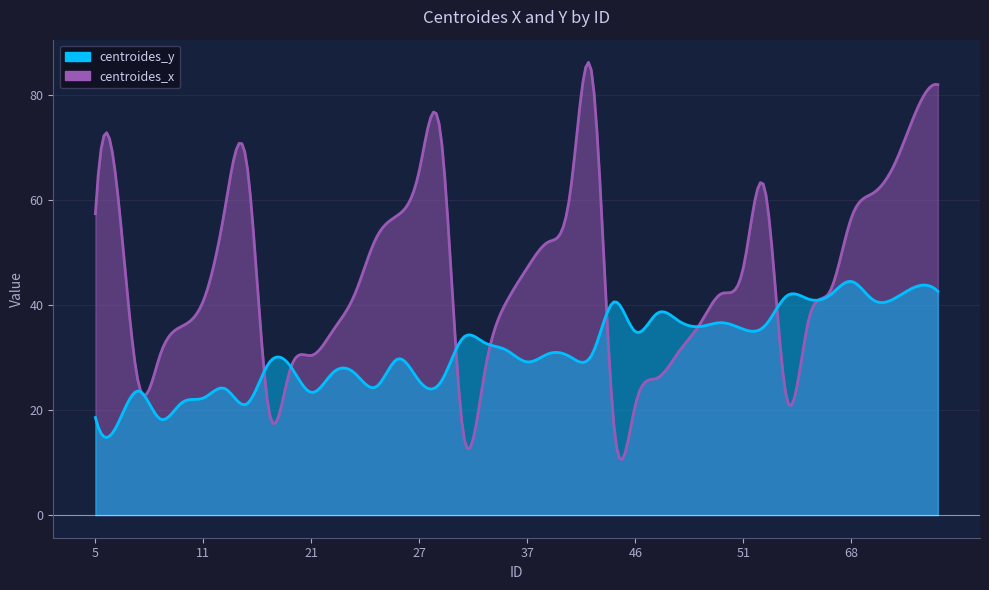

What is the value of the centroides_x point at the 20th from the left?

40.4